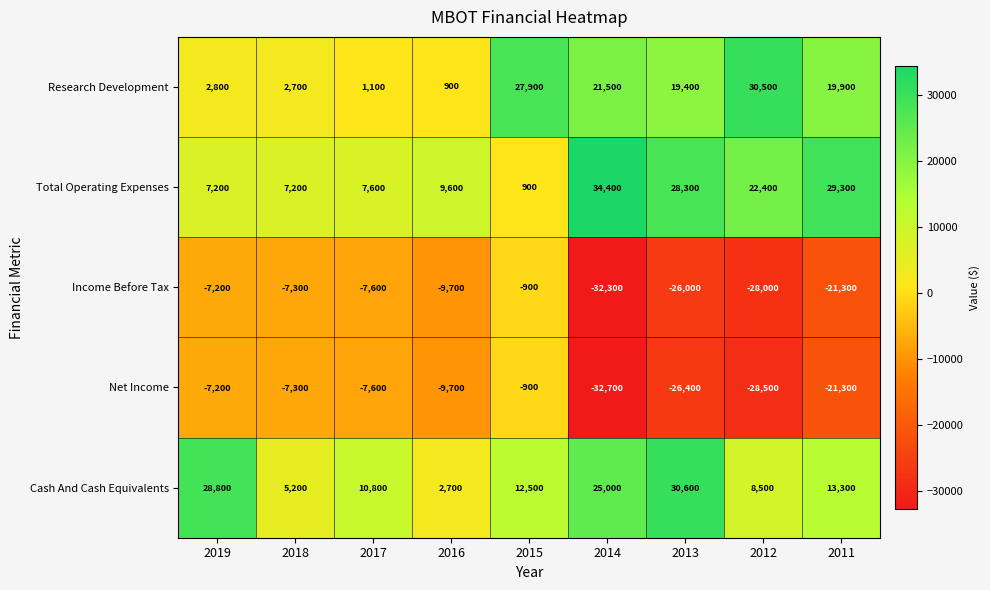

Is the value of Income Before Tax at 2016 greater than the value of Research Development at 2014?

No